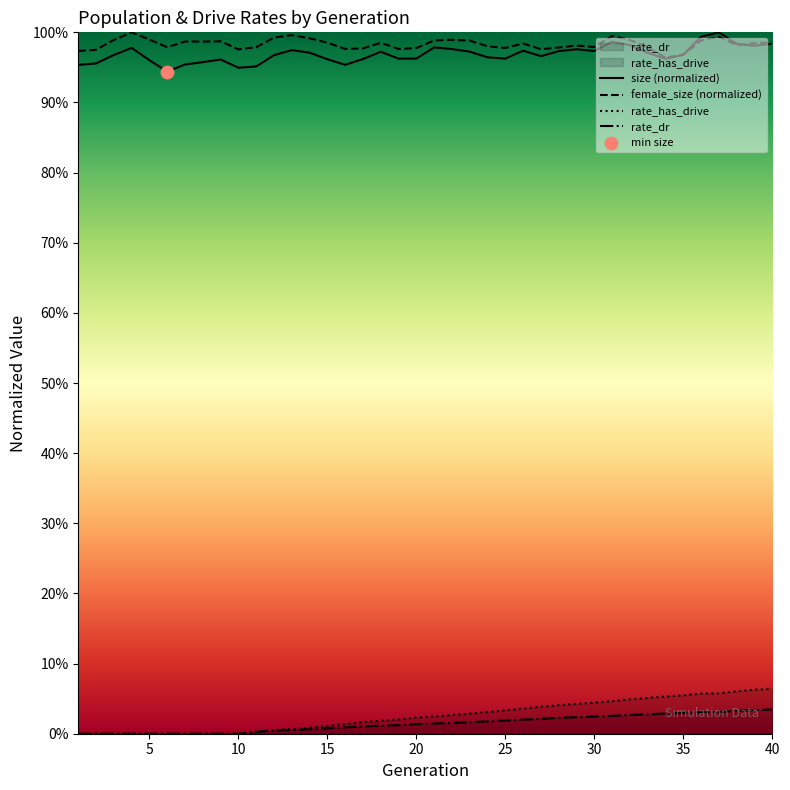

Is the value of rate_has_drive at 39 greater than the value of female_size (normalized) at 15?

No